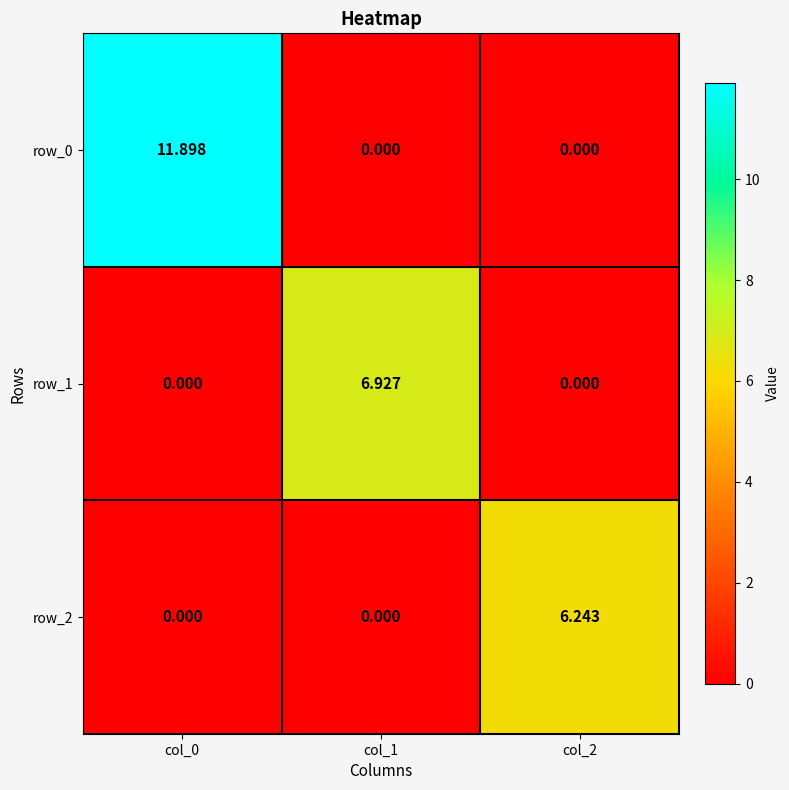

Is the value of row_0 at col_0 greater than the value of row_1 at col_2?

Yes